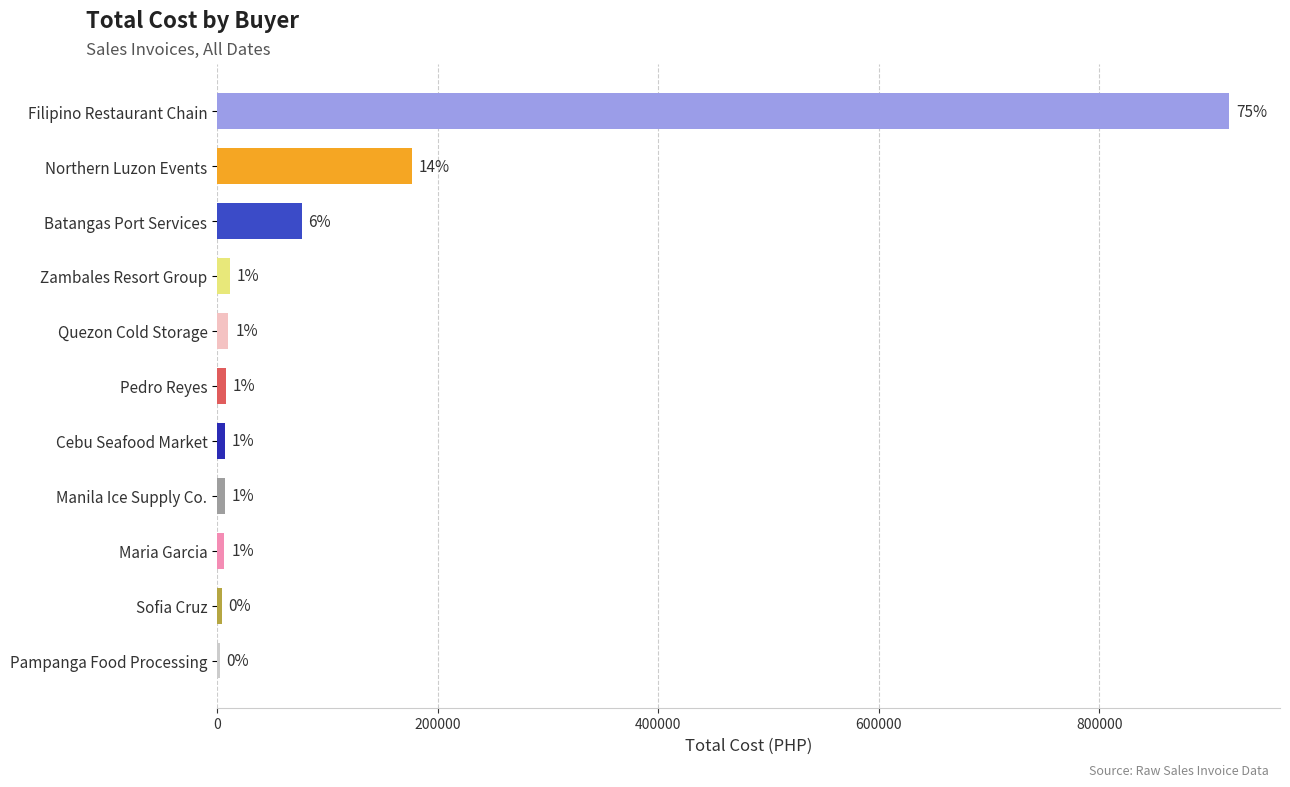

What is the difference between the maximum and minimum values?

915642.8